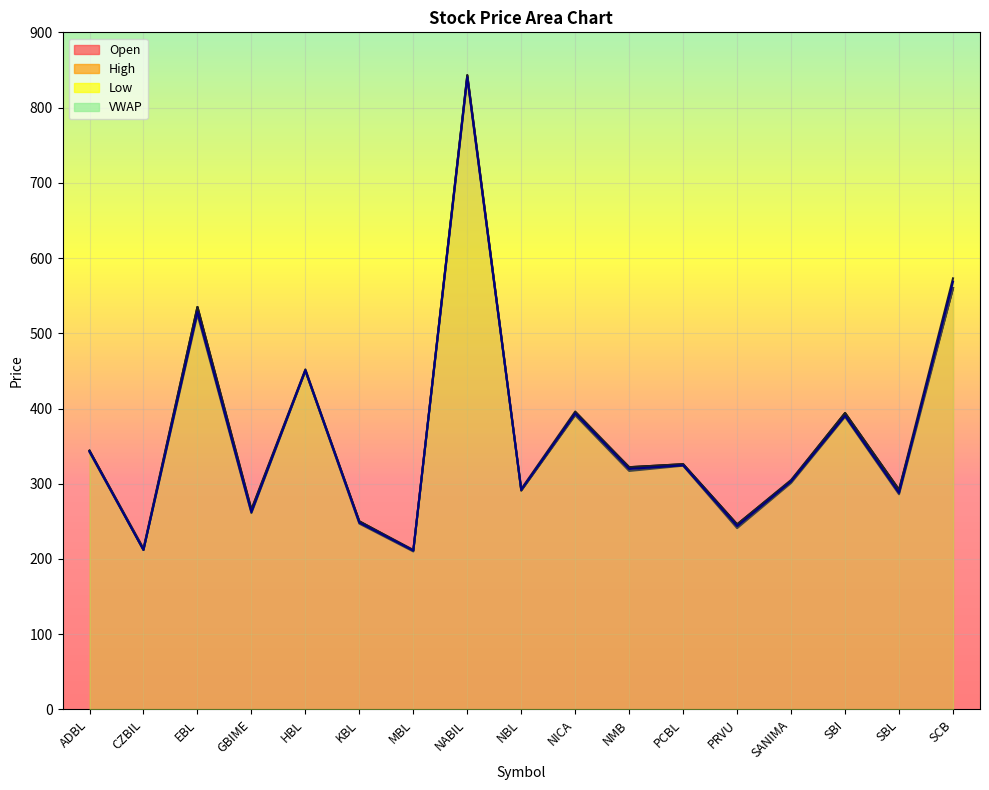

What is the average value of the VWAP series?

365.8